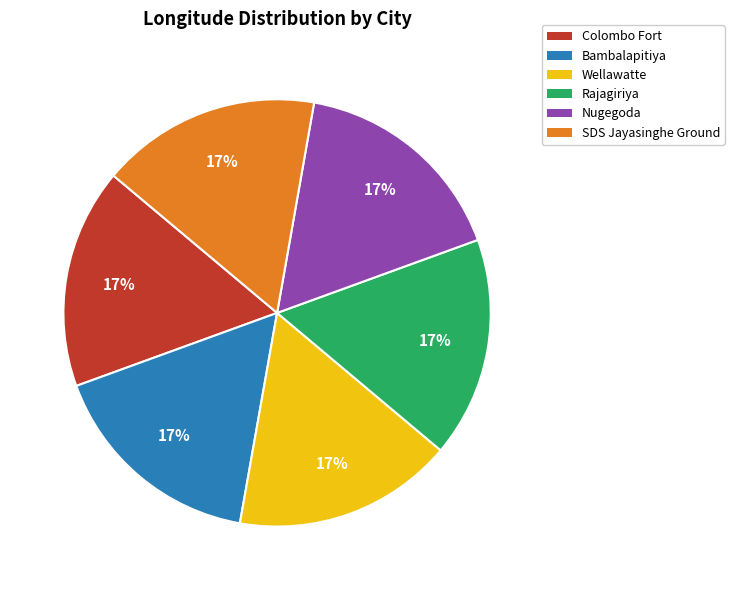

To the nearest percent, what is the combined percentage of Colombo Fort and SDS Jayasinghe Ground?

33%